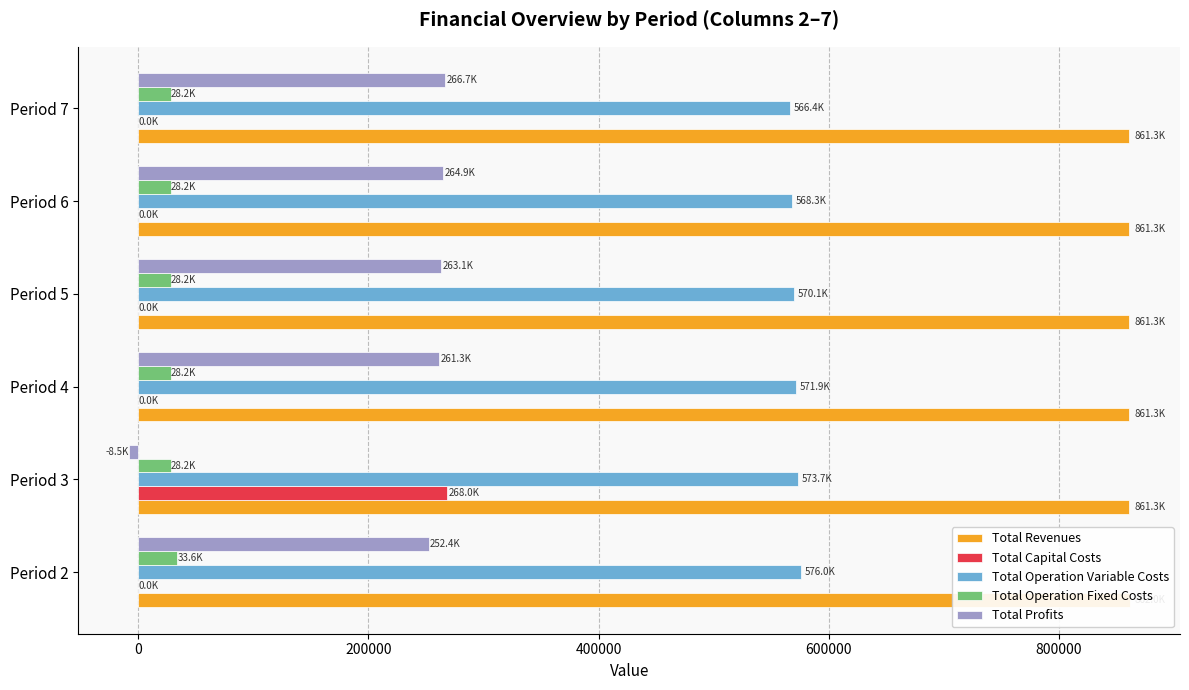

Which series has the widest spread of values?

Total Profits